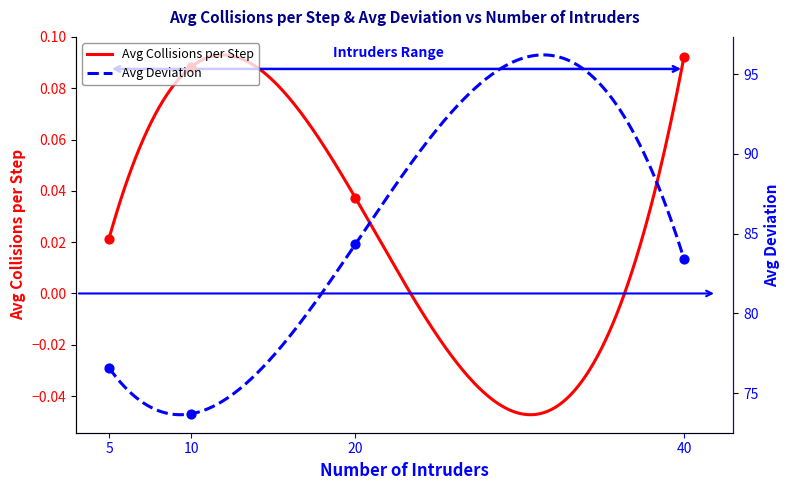

Which series has the largest total across all categories?

Avg Deviation